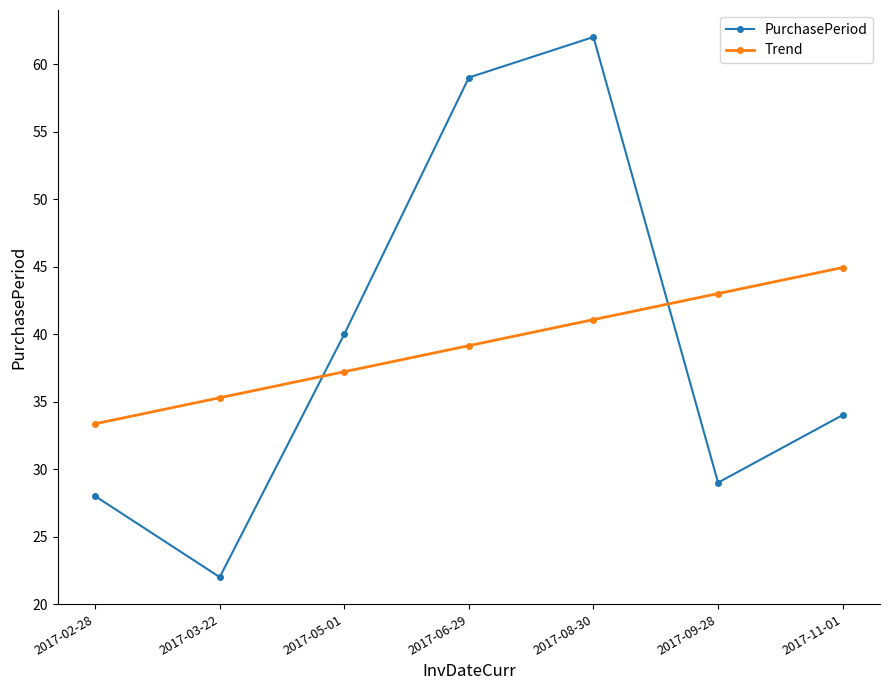

What is the value of the Trend point at the 5th from the left?

41.1